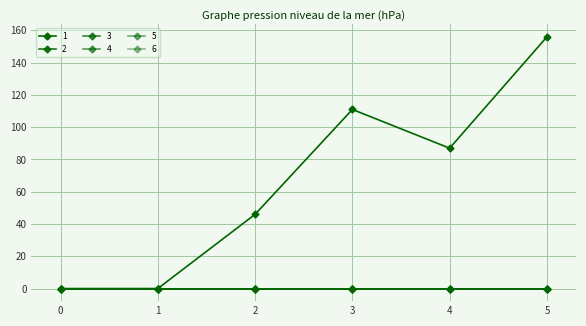

Does the chart have visible grid lines?

Yes